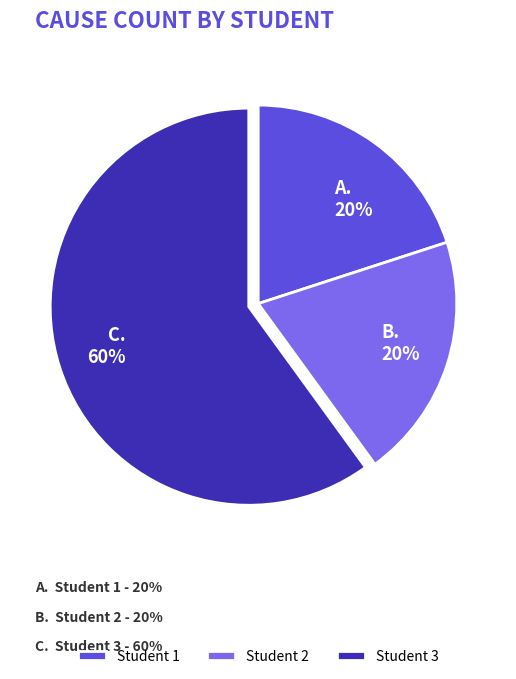

The Student 2 slice represents 31% of the pie. True or false?

False